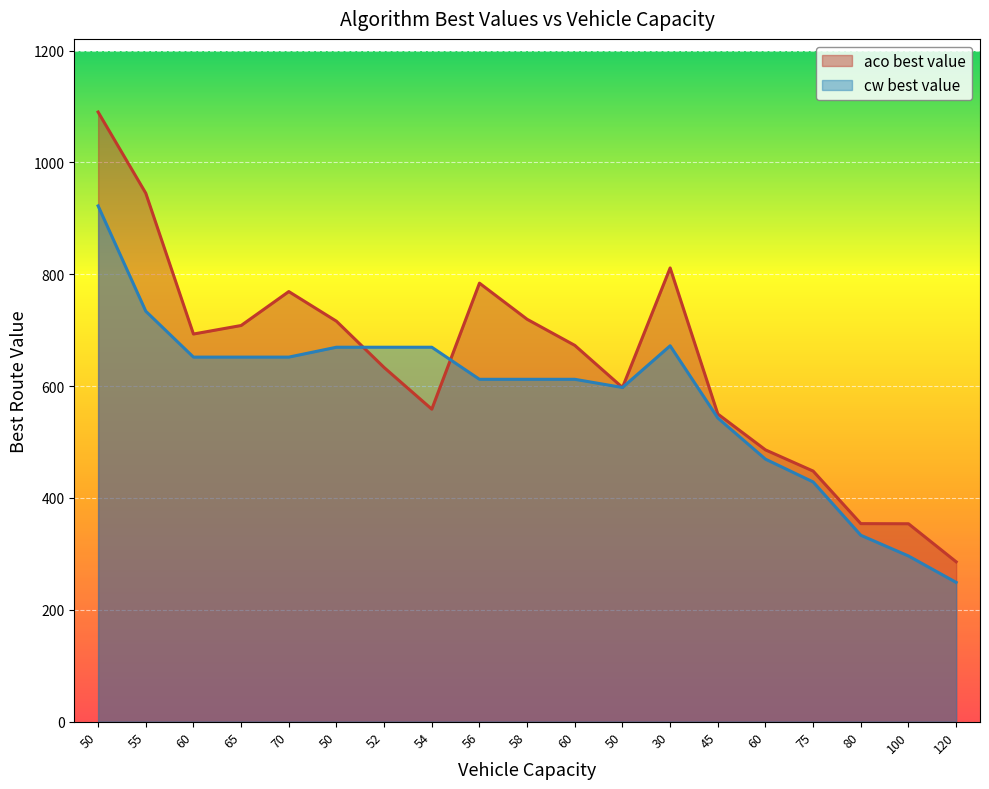

At how many categories does at least one series exceed 562?

13